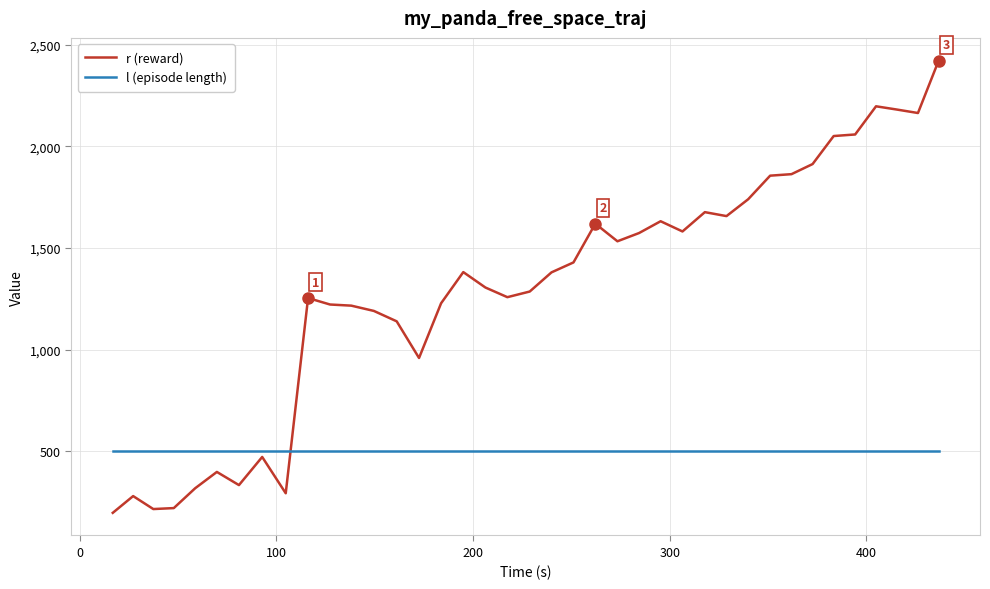

True or false: r (reward) and l (episode length) intersect in this chart.

True